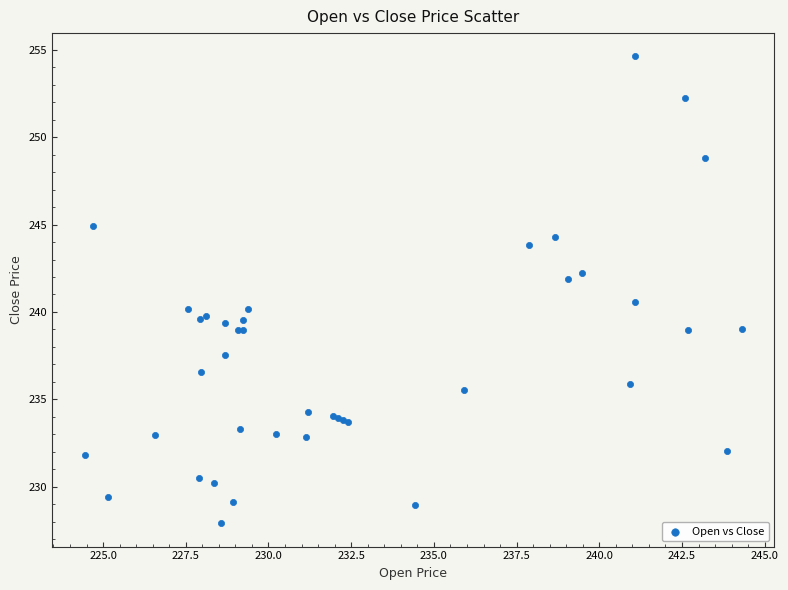

What Y value in the scatter plot is closest to 241?

240.6